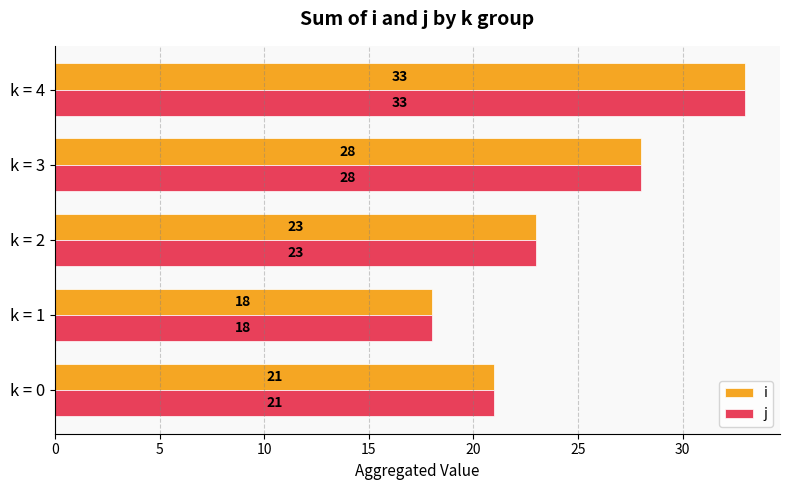

What is the difference between the second highest and second lowest values in the i series?

7